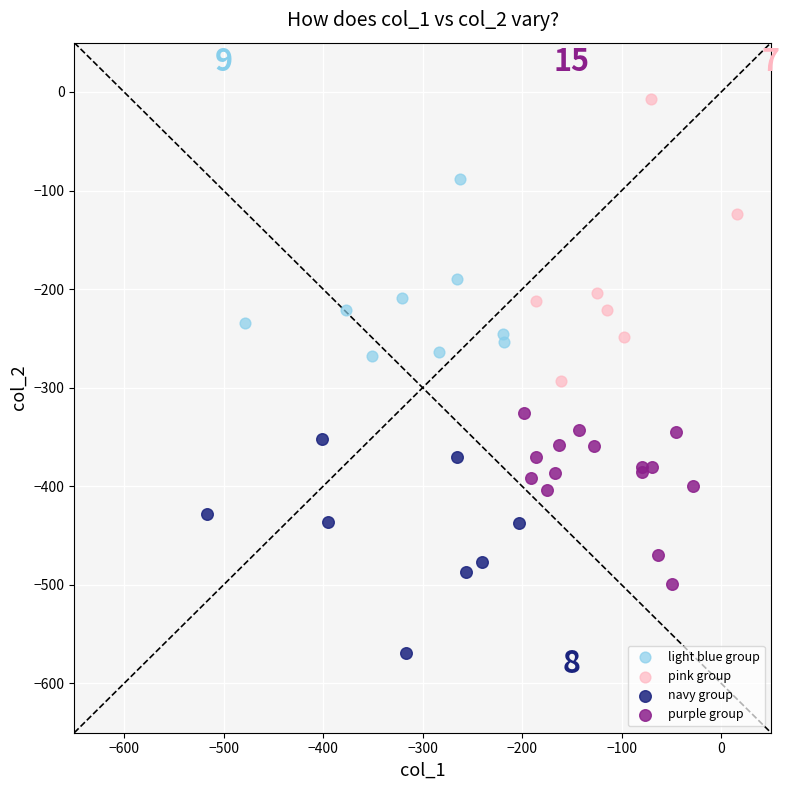

Which series contains the lowest Y value?

navy group